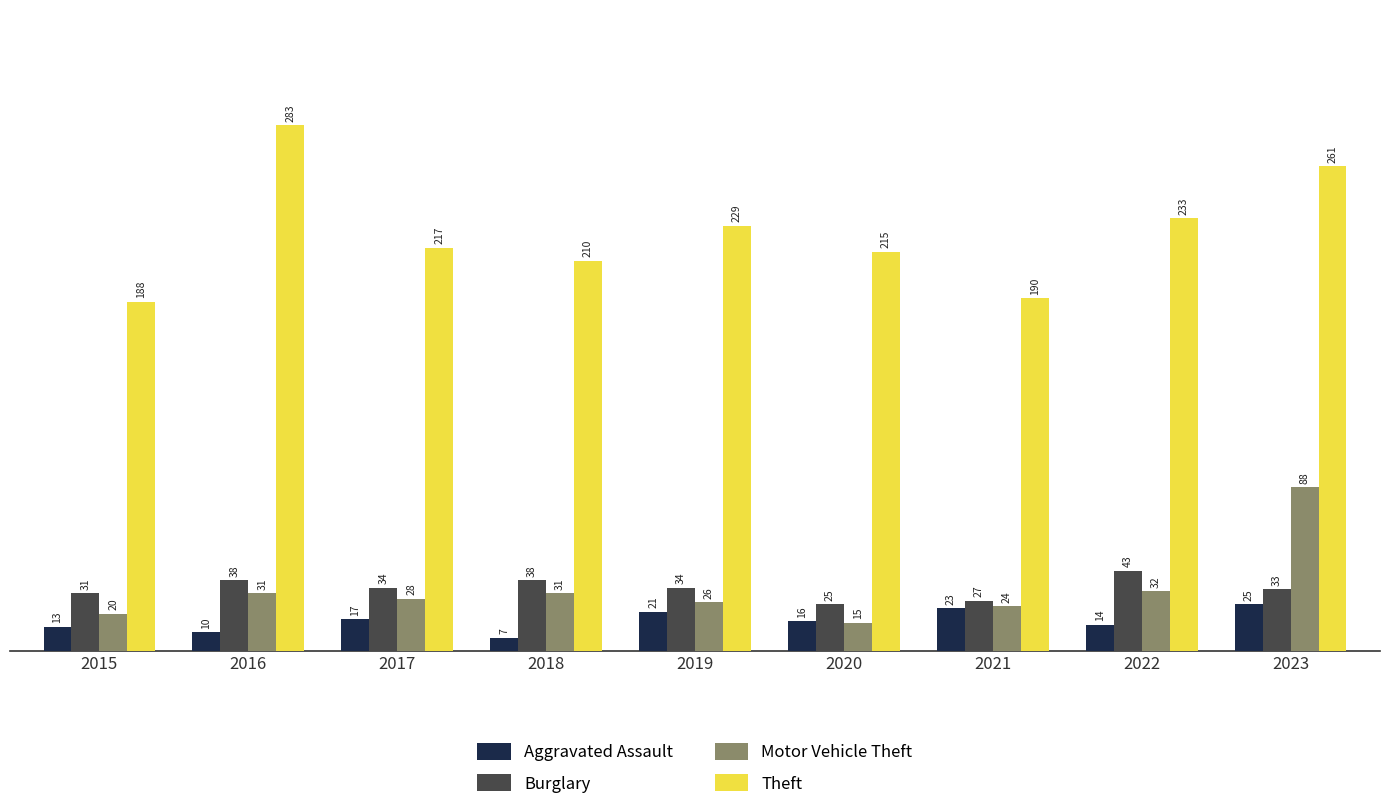

Reading right to left, extract all data points from this chart.

Aggravated Assault: 25	14	23	16	21	7	17	10	13
Burglary: 33	43	27	25	34	38	34	38	31
Motor Vehicle Theft: 88	32	24	15	26	31	28	31	20
Theft: 261	233	190	215	229	210	217	283	188